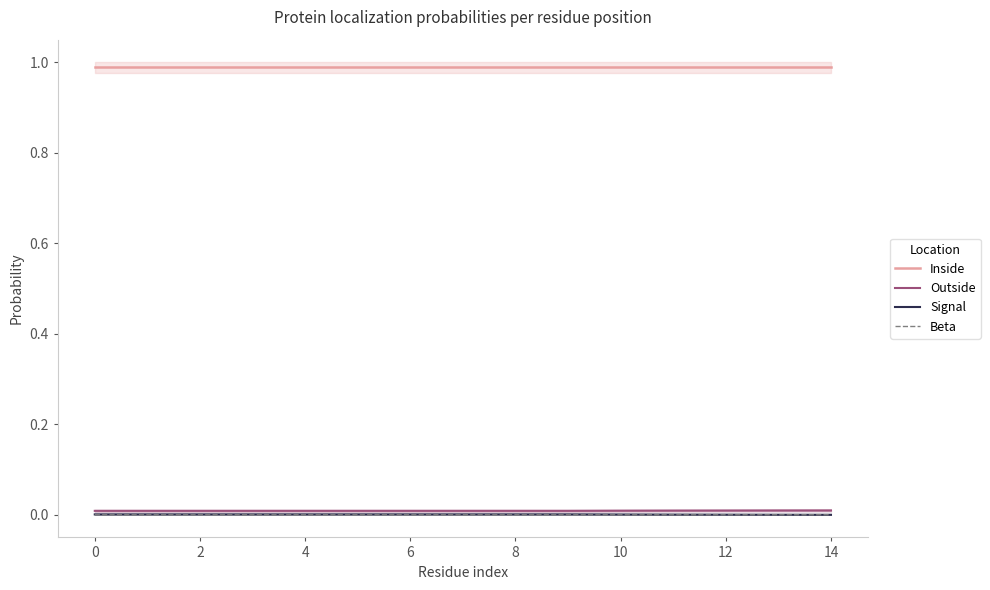

Is this an area chart (filled region under the line)?

No